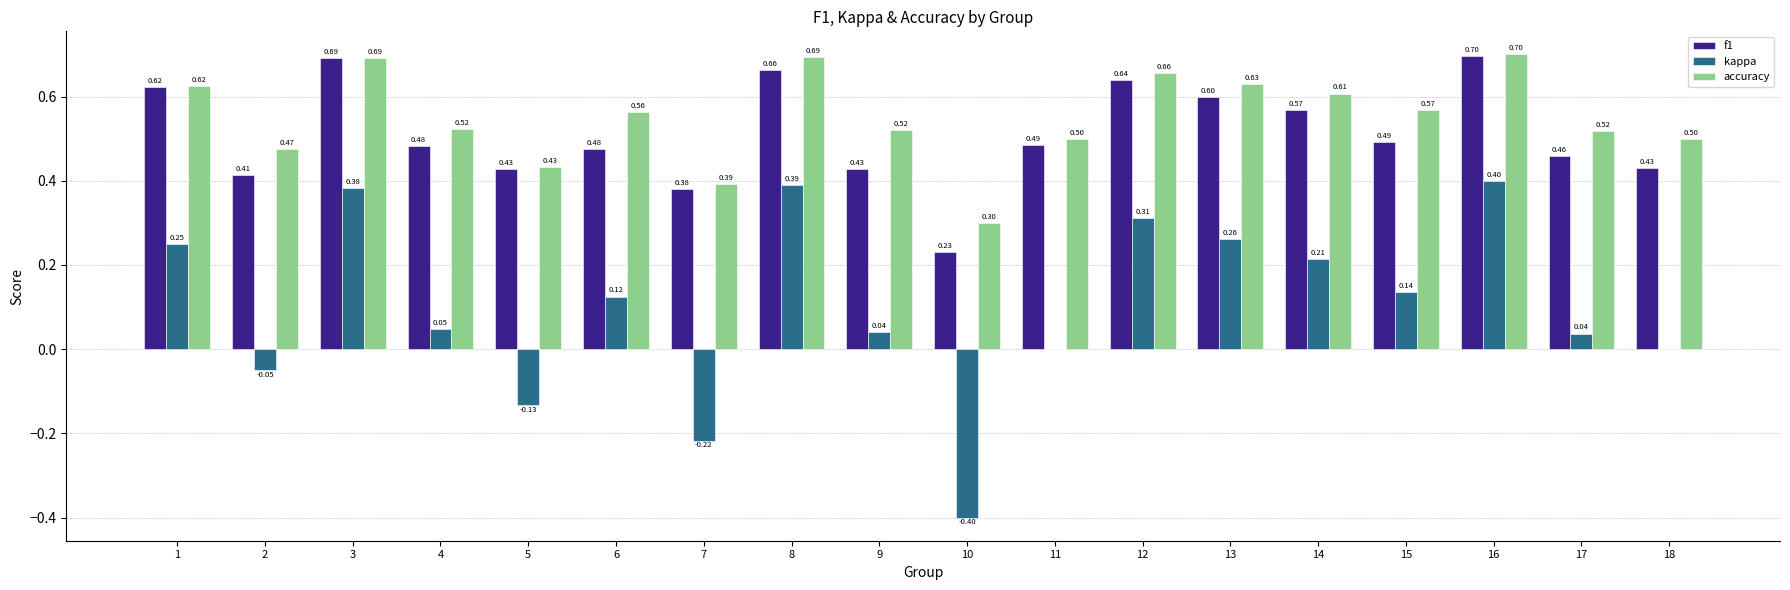

Which series changed the most between 1 and 4?

kappa